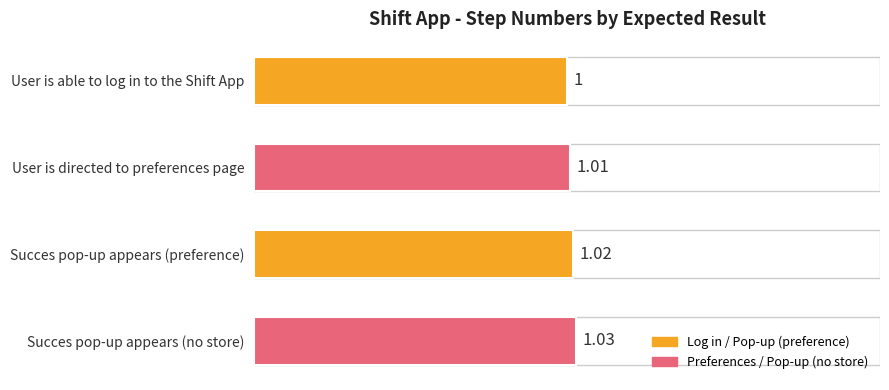

What is the maximum value shown in the chart?

1.0